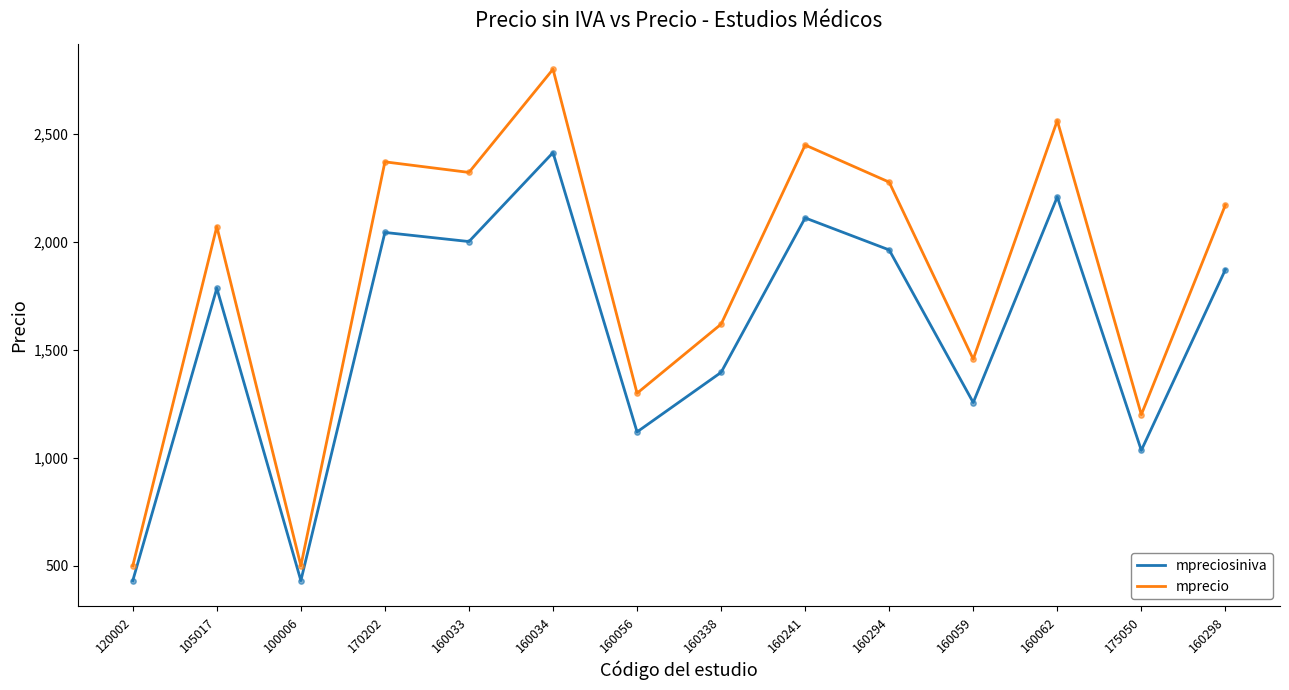

What is the total value across all series at 160294?

4239.9